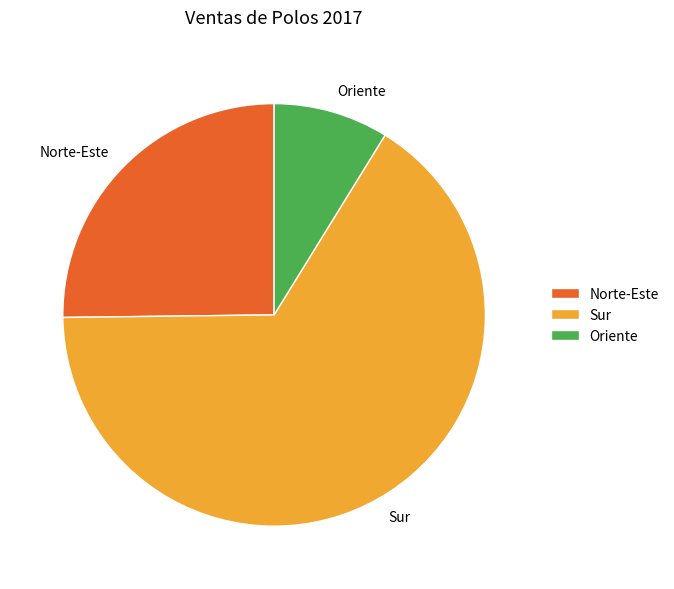

What is the majority slice?

Sur